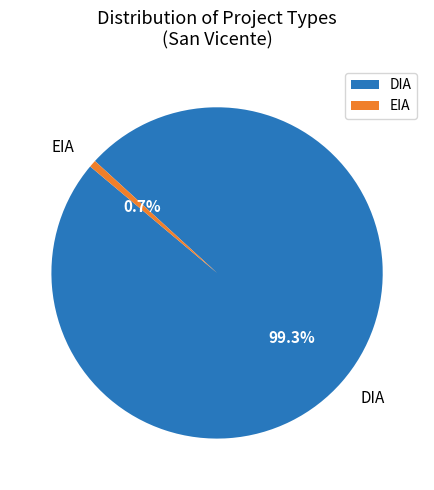

What is the majority slice?

DIA